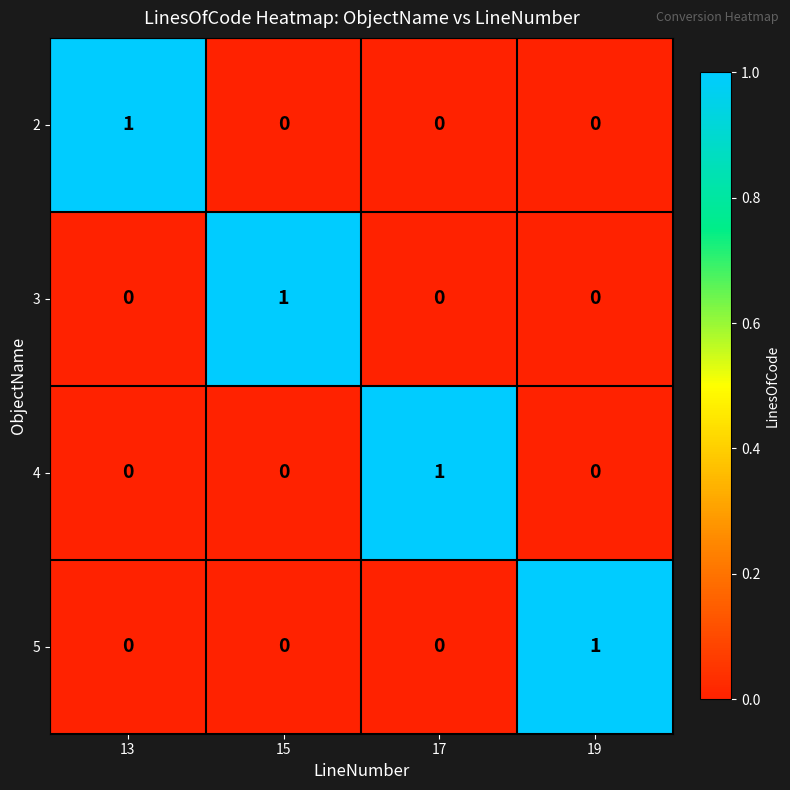

Reading left to right, extract all data points from this chart.

2: 1	0	0	0
3: 0	1	0	0
4: 0	0	1	0
5: 0	0	0	1